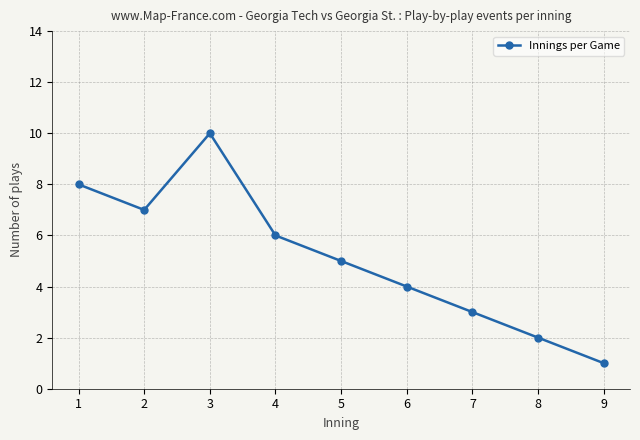

Count the values in the range 3 to 7.

5